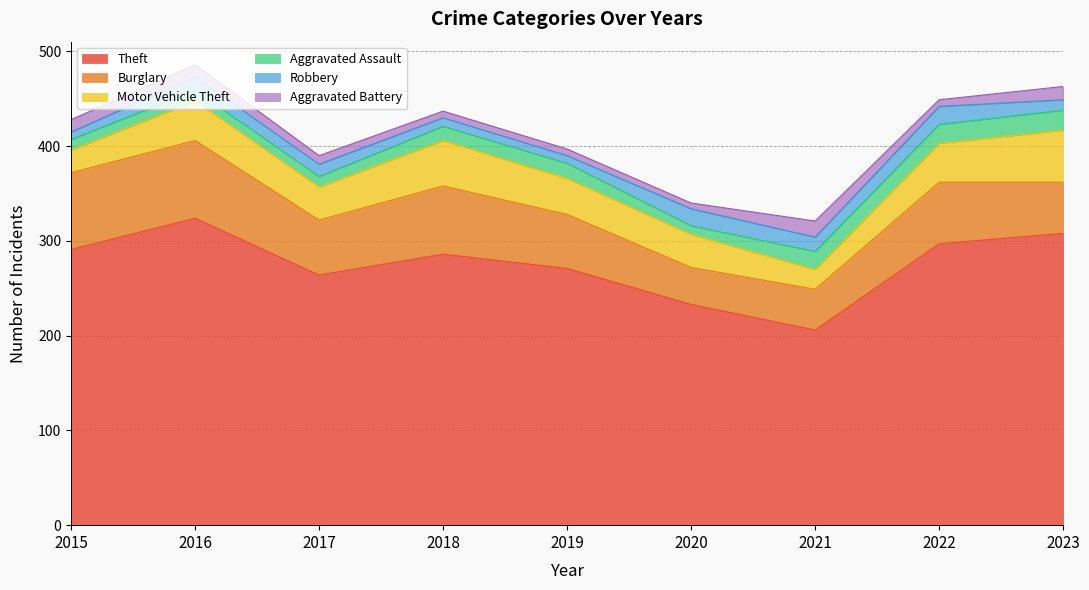

List the labels in order of Motor Vehicle Theft value, largest first.

2023, 2018, 2016, 2022, 2019, 2017, 2020, 2015, 2021